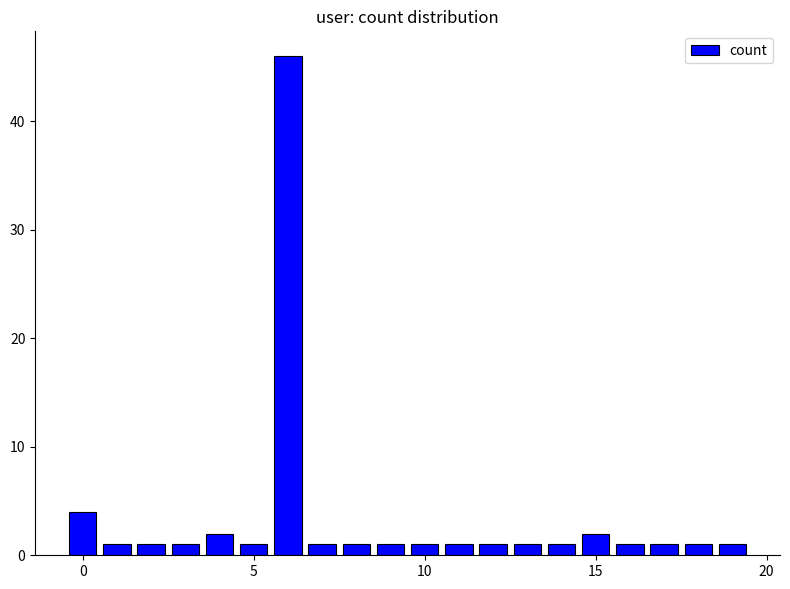

Are the bars horizontal?

No